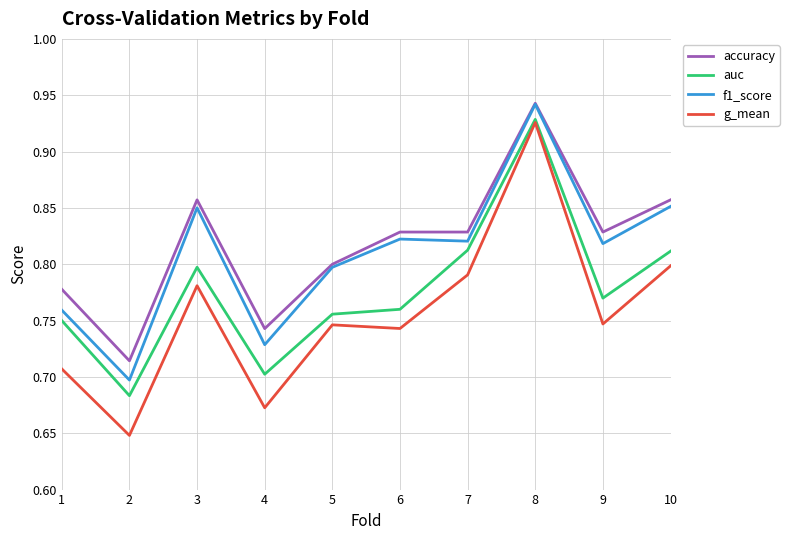

At which category is the sum across all series the highest?

8